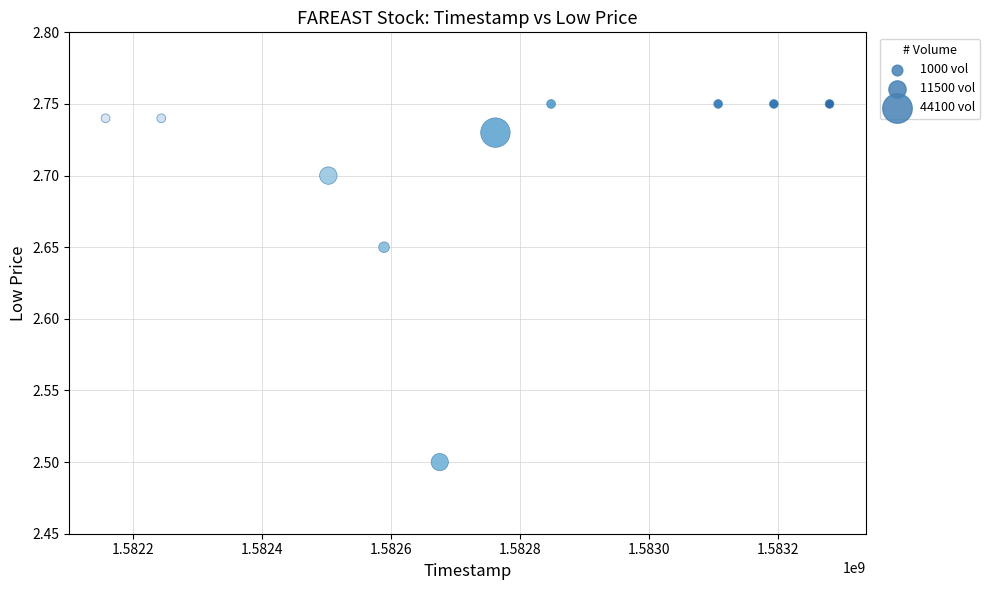

What Y value in the scatter plot is closest to 2?

2.5